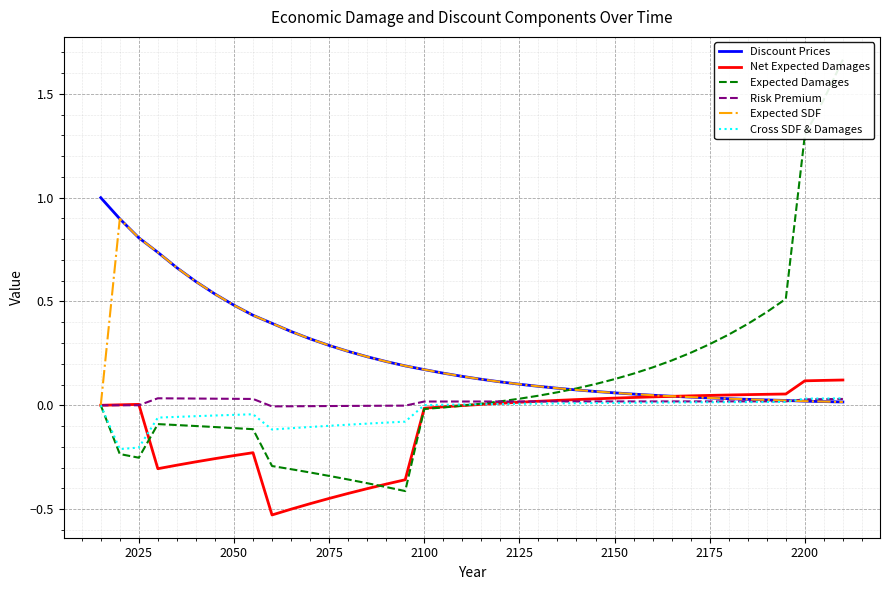

At how many categories does at least one series exceed 0?

40